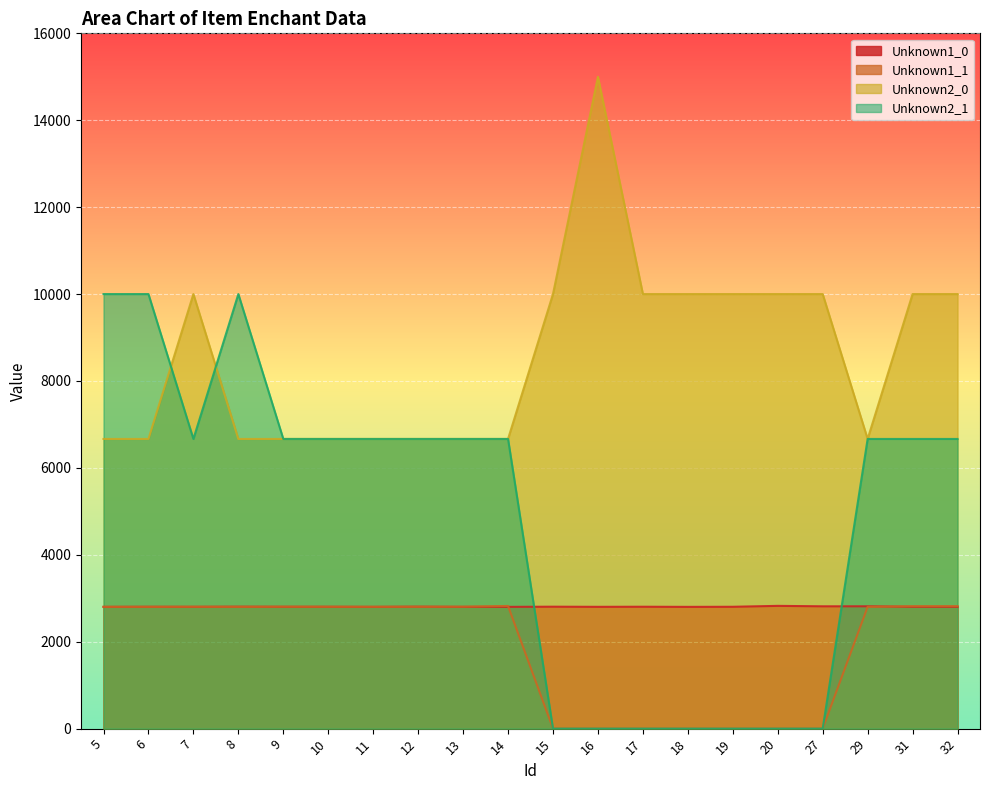

Between which two adjacent categories do Unknown2_1 and Unknown1_0 first intersect?

14 and 15